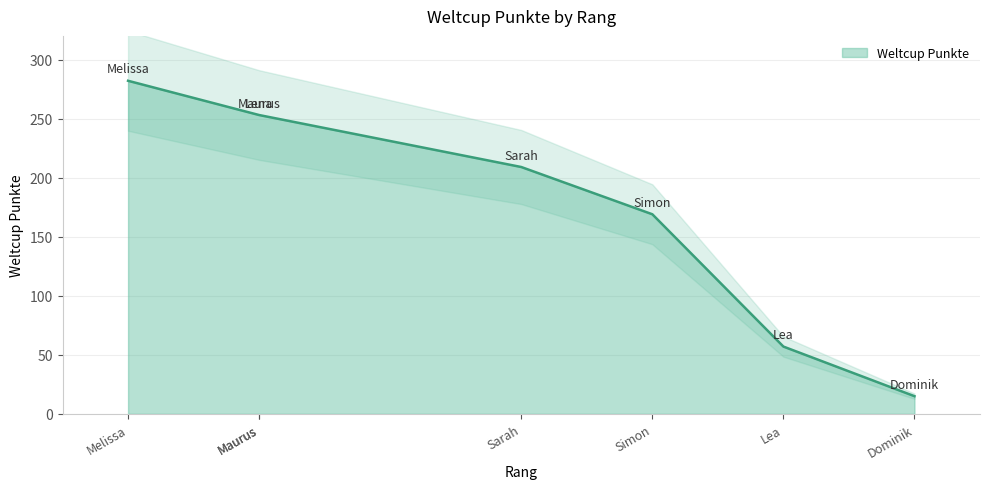

What is the minimum value shown in the chart?

15